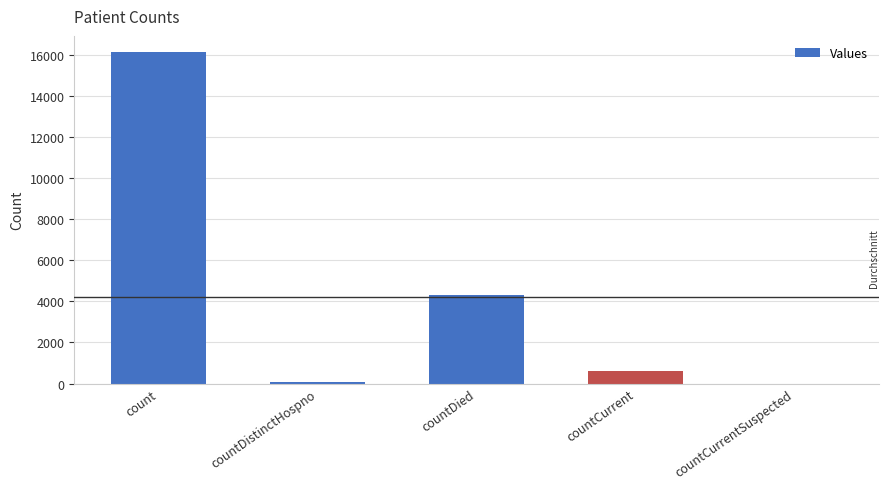

Where is the data nearest to the value 8064?

countDied